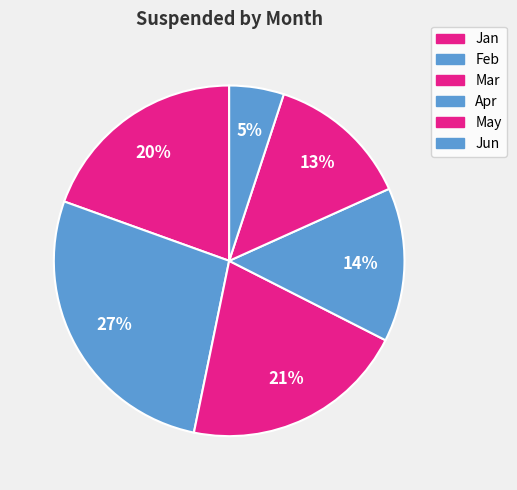

Which category has the smallest portion of the pie?

Jun